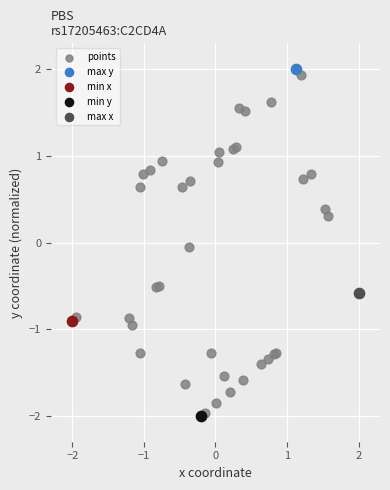

What are all the series names shown in the legend?

points, max y, min x, min y, max x